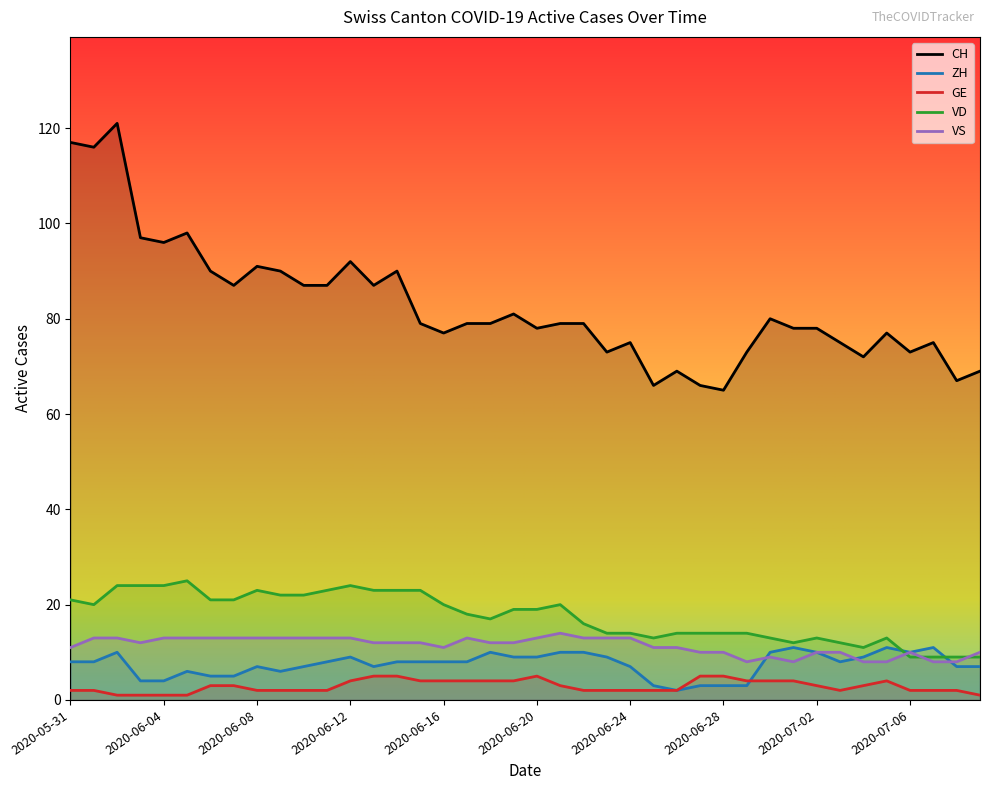

True or false: GE and VS intersect in this chart.

False